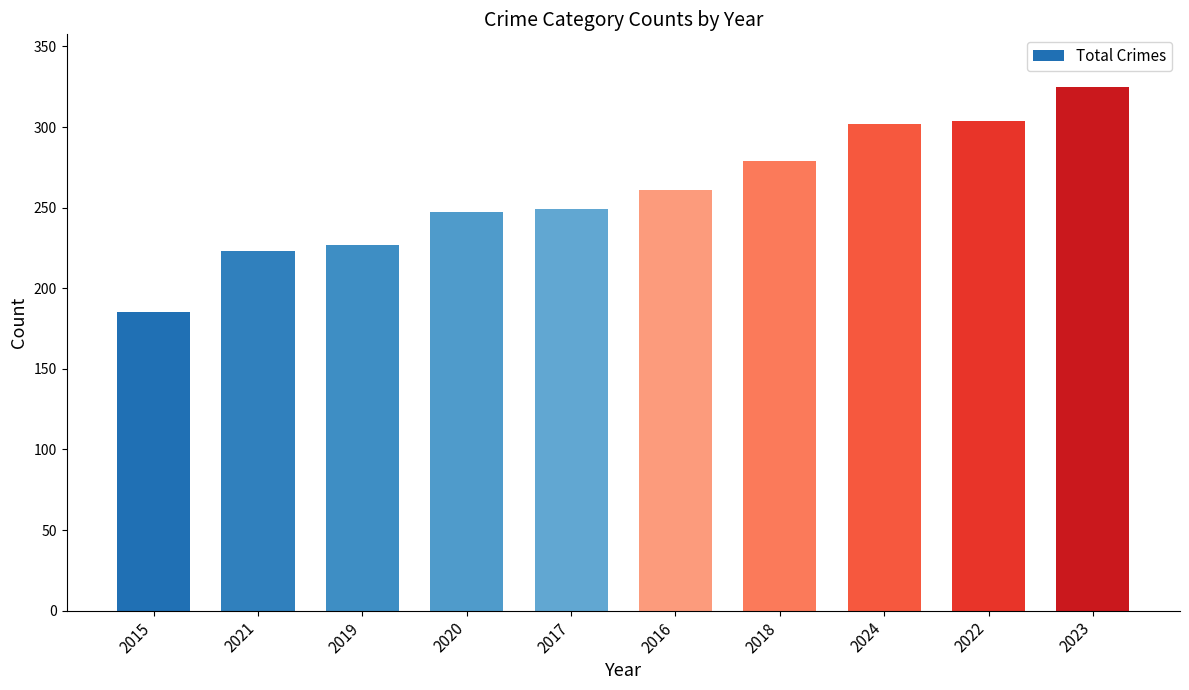

How many bars are there in total?

10